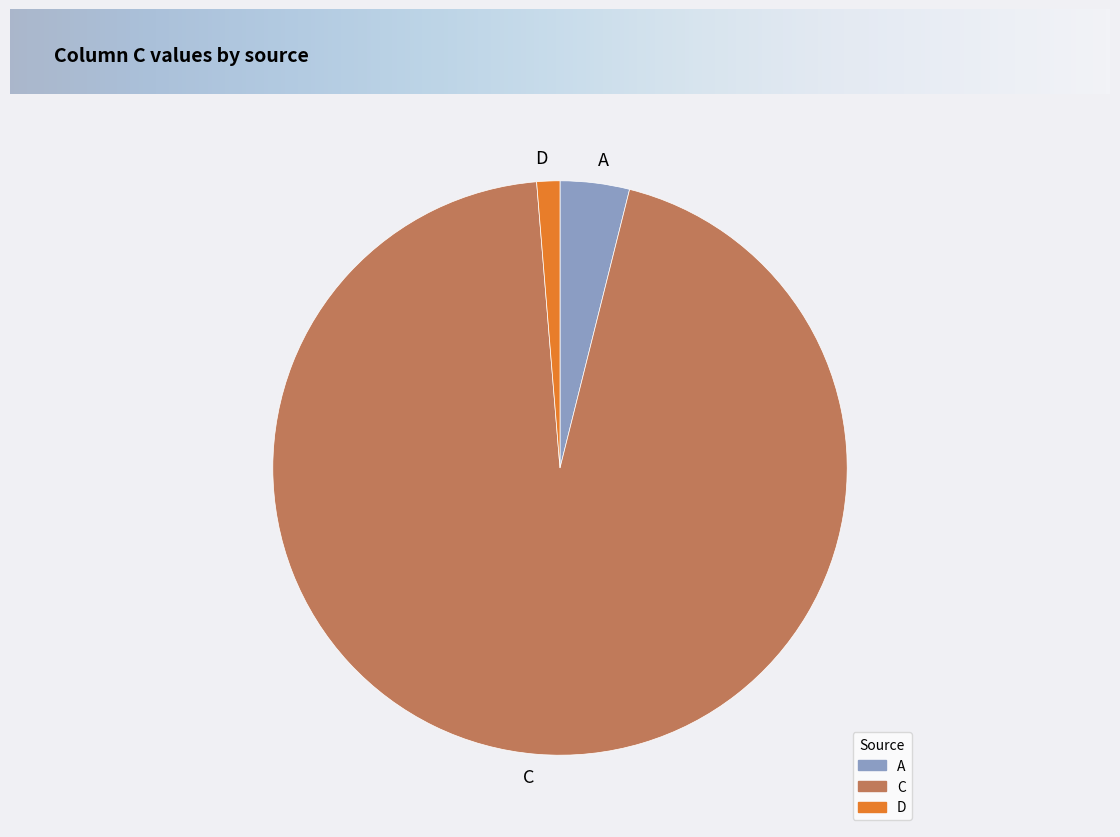

Approximately how many times larger is the value at C compared to D?

73.0